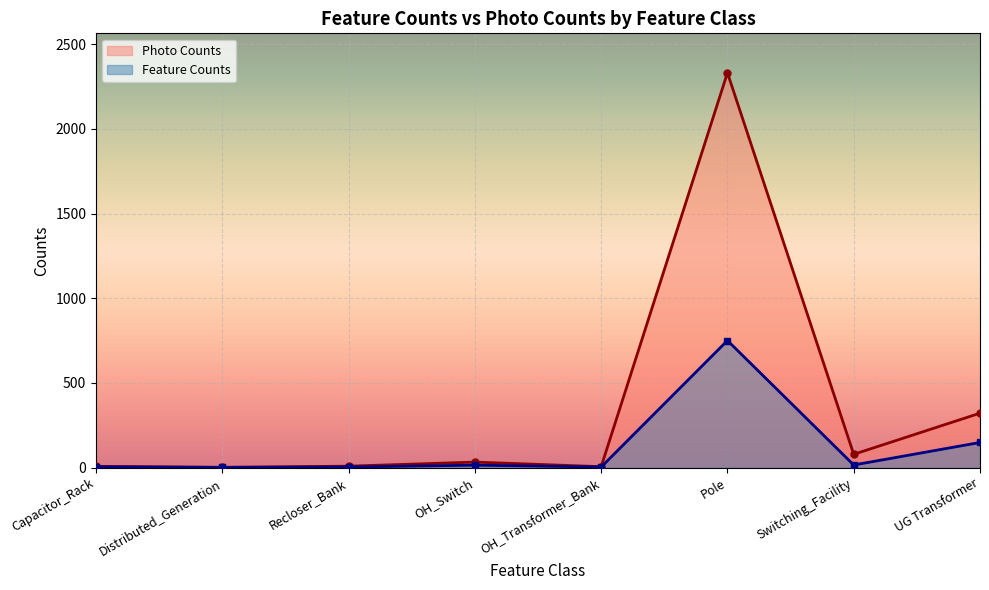

What is the difference between the Photo Counts values at Pole and Recloser_Bank?

2323